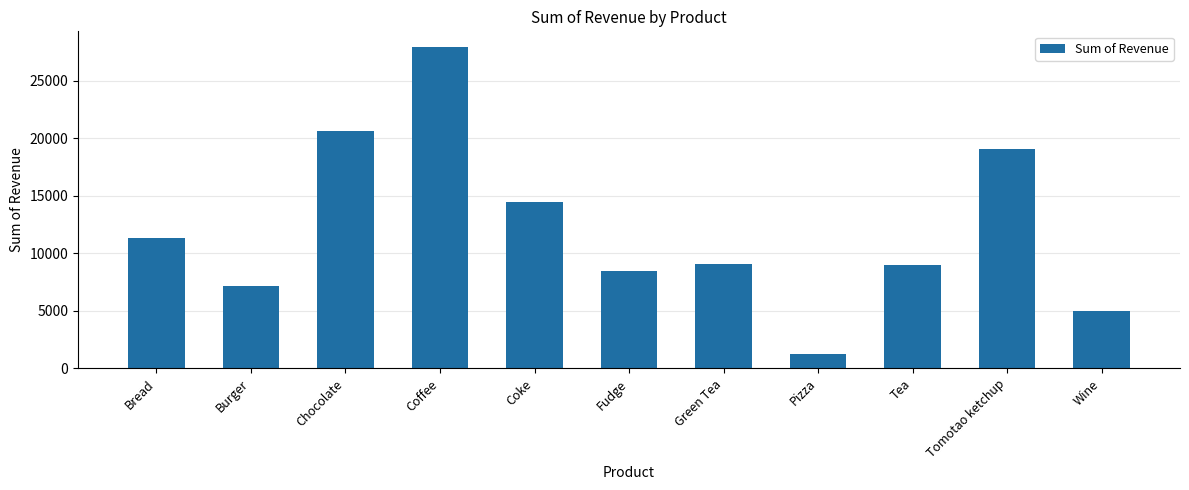

What is the change in value from Chocolate to Tomotao ketchup?

-1620.7